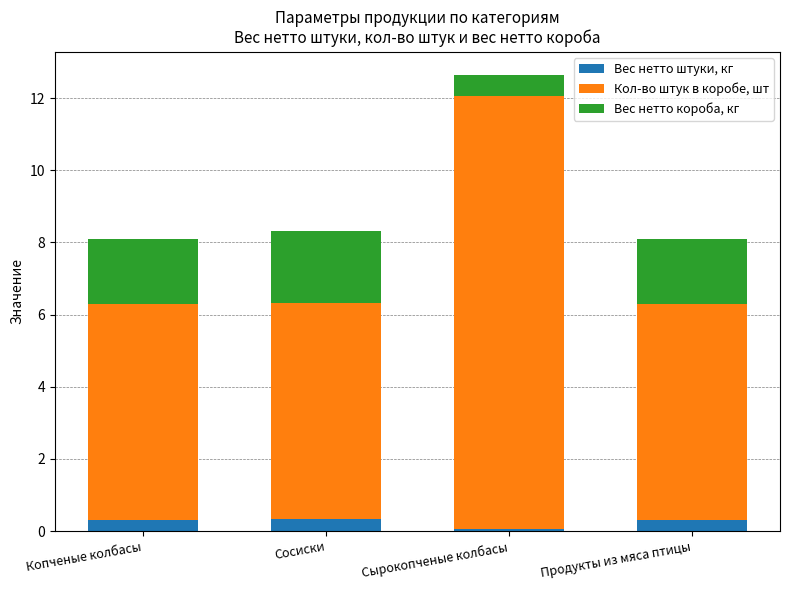

How many distinct data groups are displayed?

3